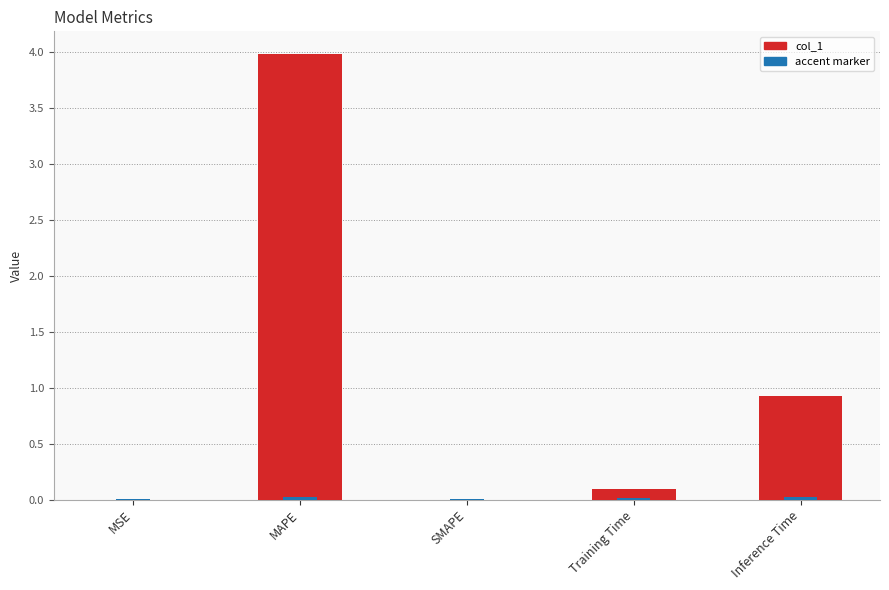

Between SMAPE and Inference Time, which is larger?

Inference Time